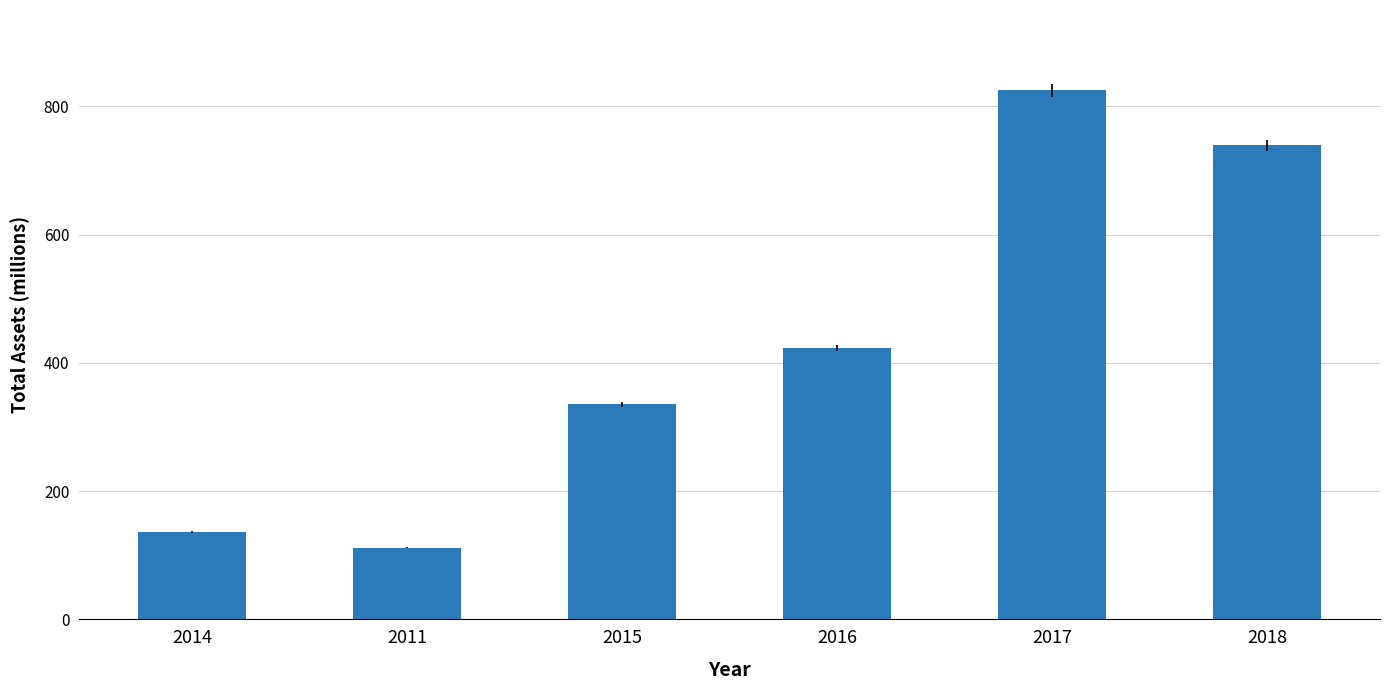

Reading left to right, transcribe all the data shown in this chart.

136	112	335	423	825	739